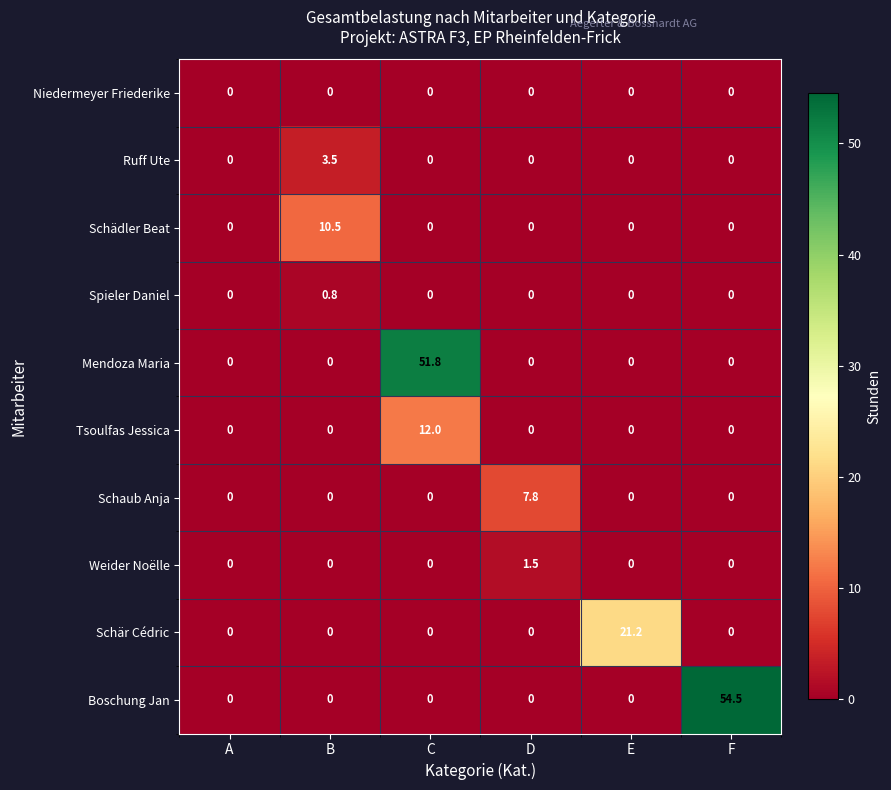

List the series in order of their peak value, lowest first.

Niedermeyer Friederike, Spieler Daniel, Weider Noëlle, Ruff Ute, Schaub Anja, Schädler Beat, Tsoulfas Jessica, Schär Cédric, Mendoza Maria, Boschung Jan